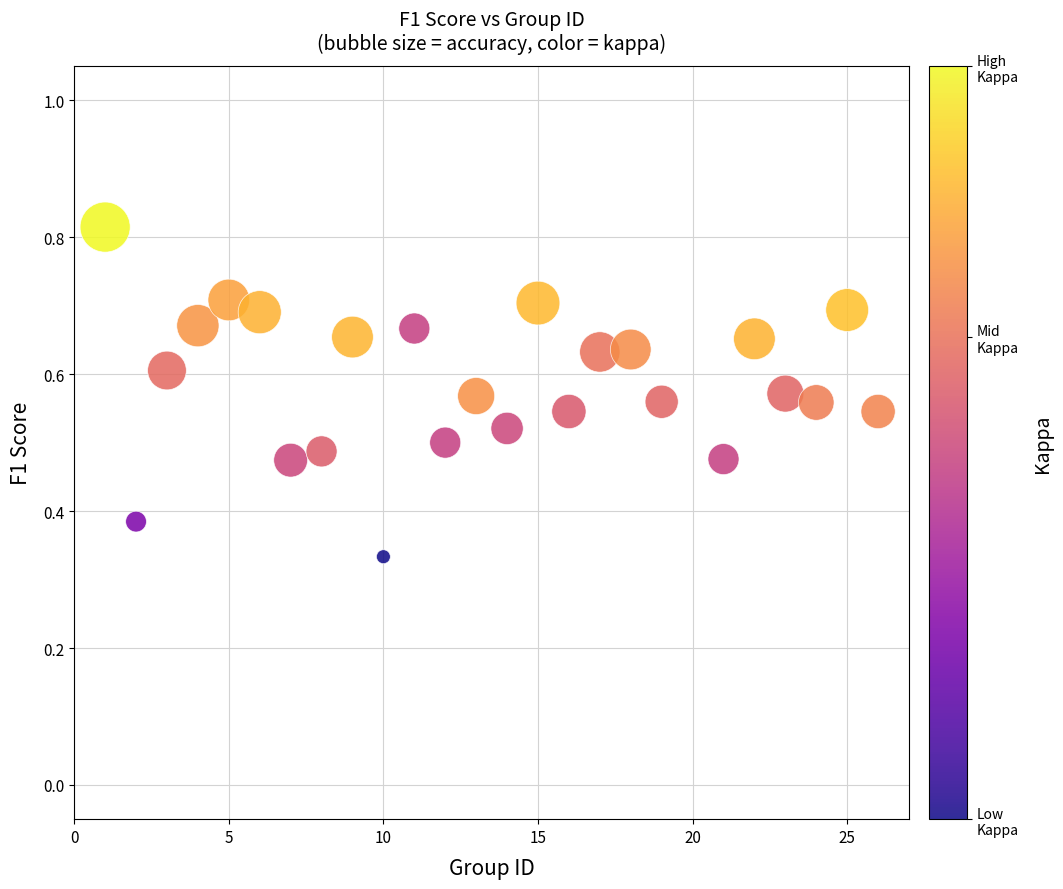

What is the range of X values (max minus min)?

25.0